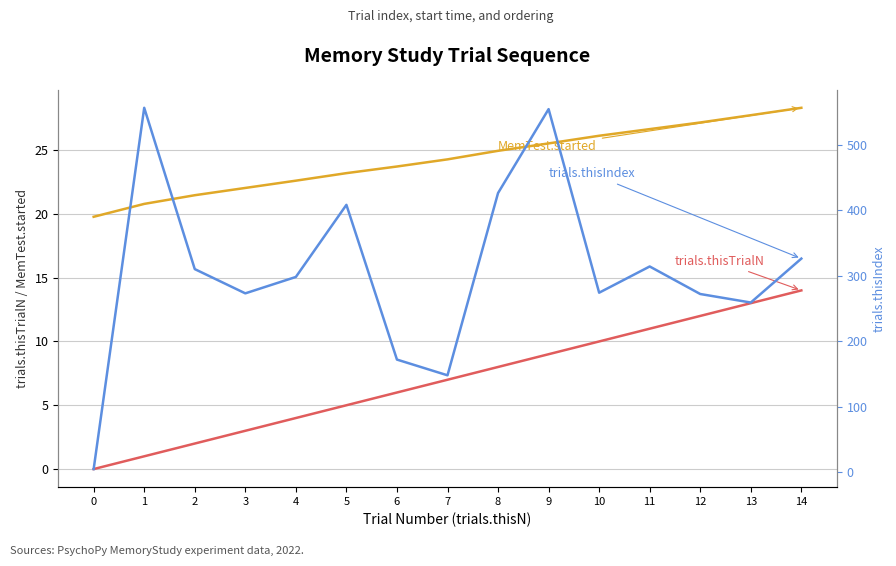

Which series has the largest range (max minus min)?

trials.thisIndex